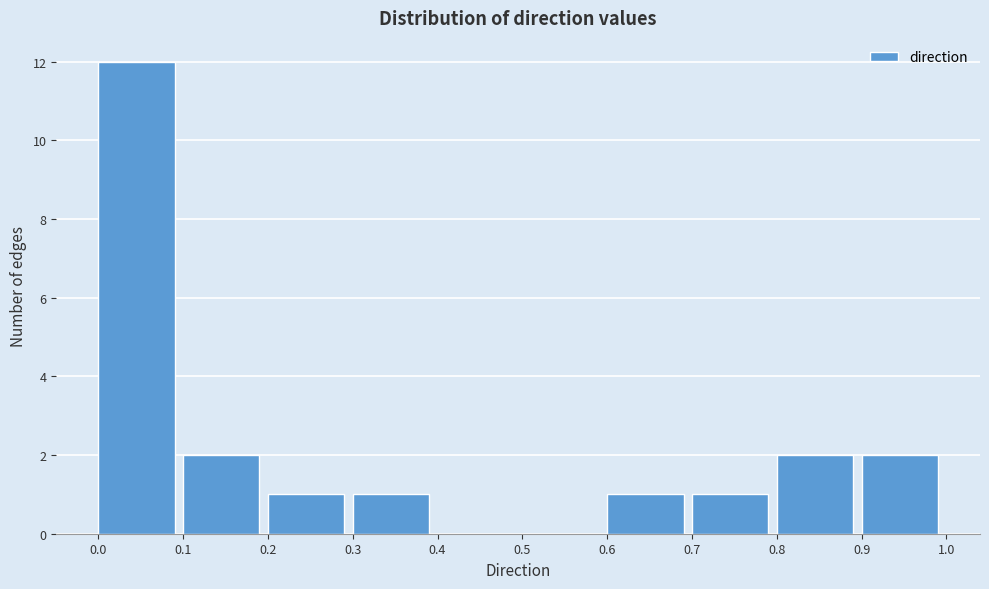

How tall is the bar that spans 0.6 to 0.7 on the x-axis? The values are not printed on the chart, so give them approximately, as read against the axis.

1